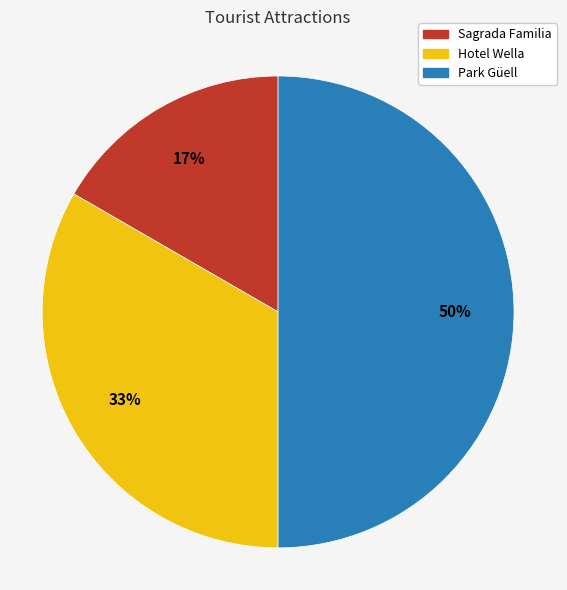

What is the ratio of the value at Sagrada Familia to the value at Park Güell?

0.3